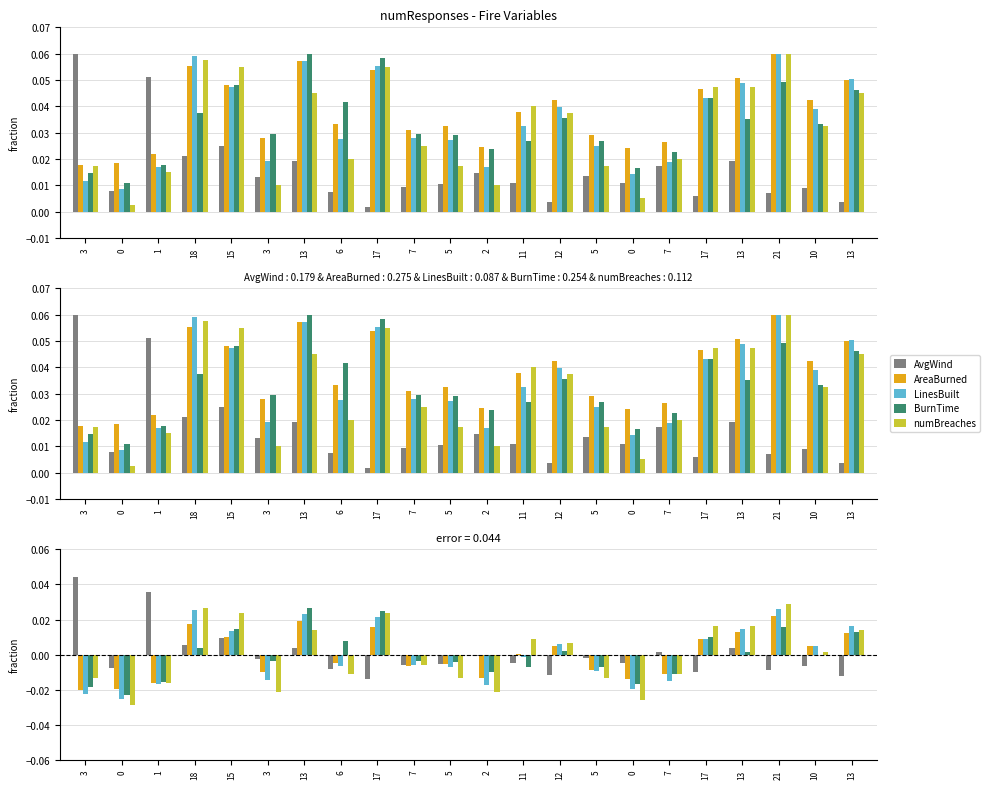

Which series has the widest spread of values?

AvgWind